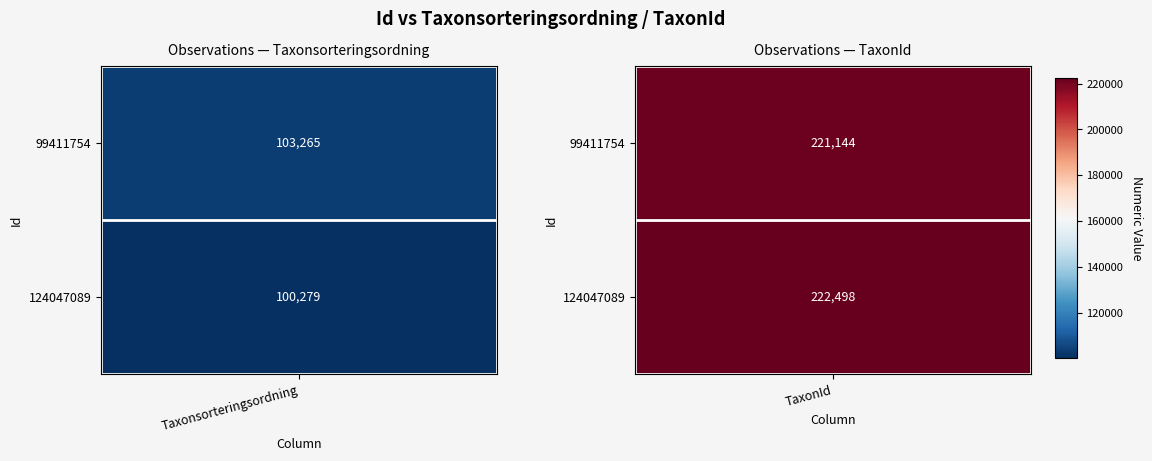

Which series has the widest spread of values?

124047089